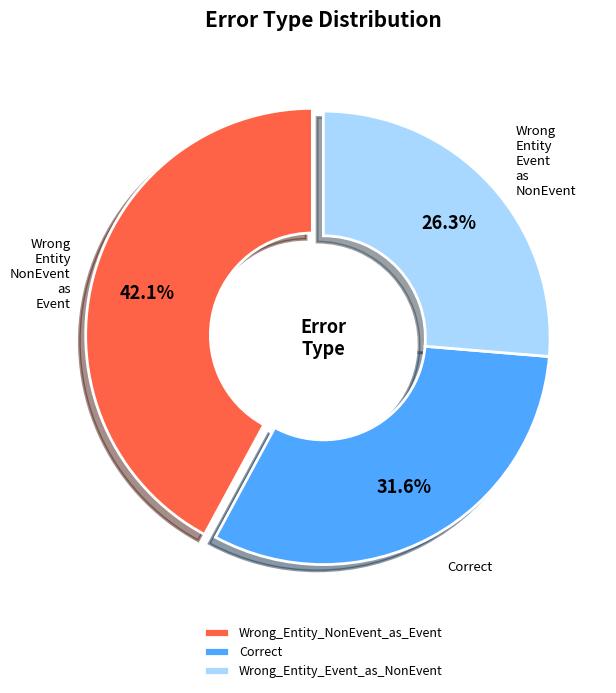

Does any single category account for the majority?

No